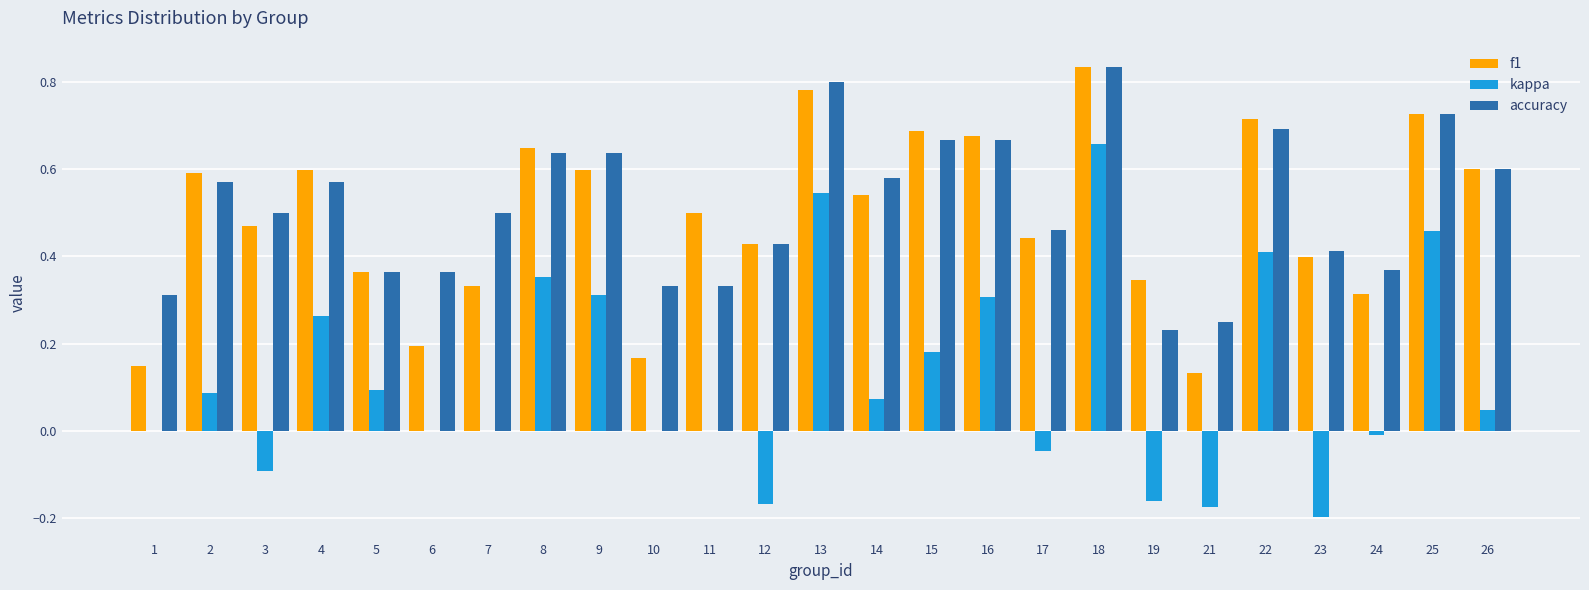

Are the bars horizontal?

No